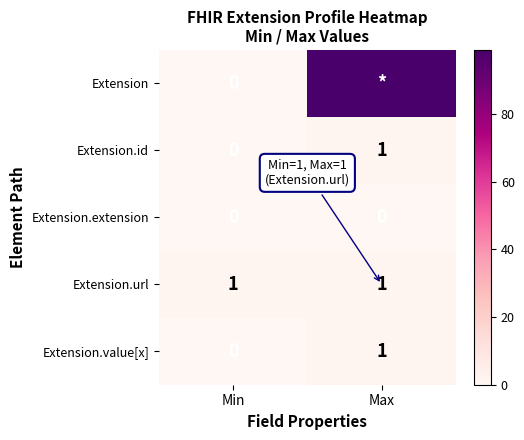

At which label does Extension.id reach its minimum?

Min